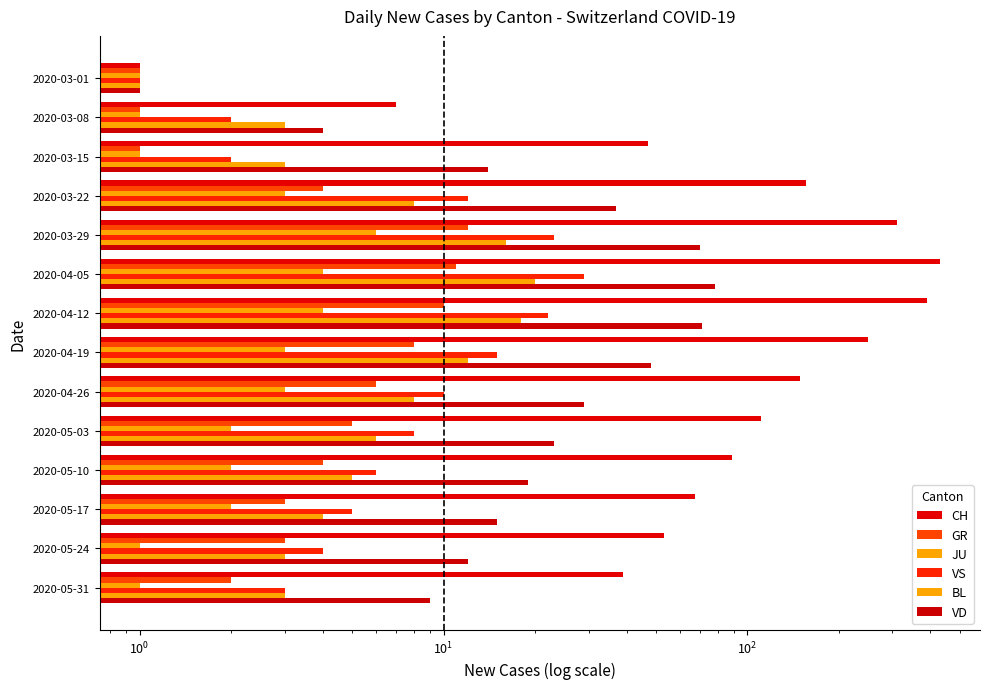

What is the difference between the maximum and minimum values in the BL series?

19